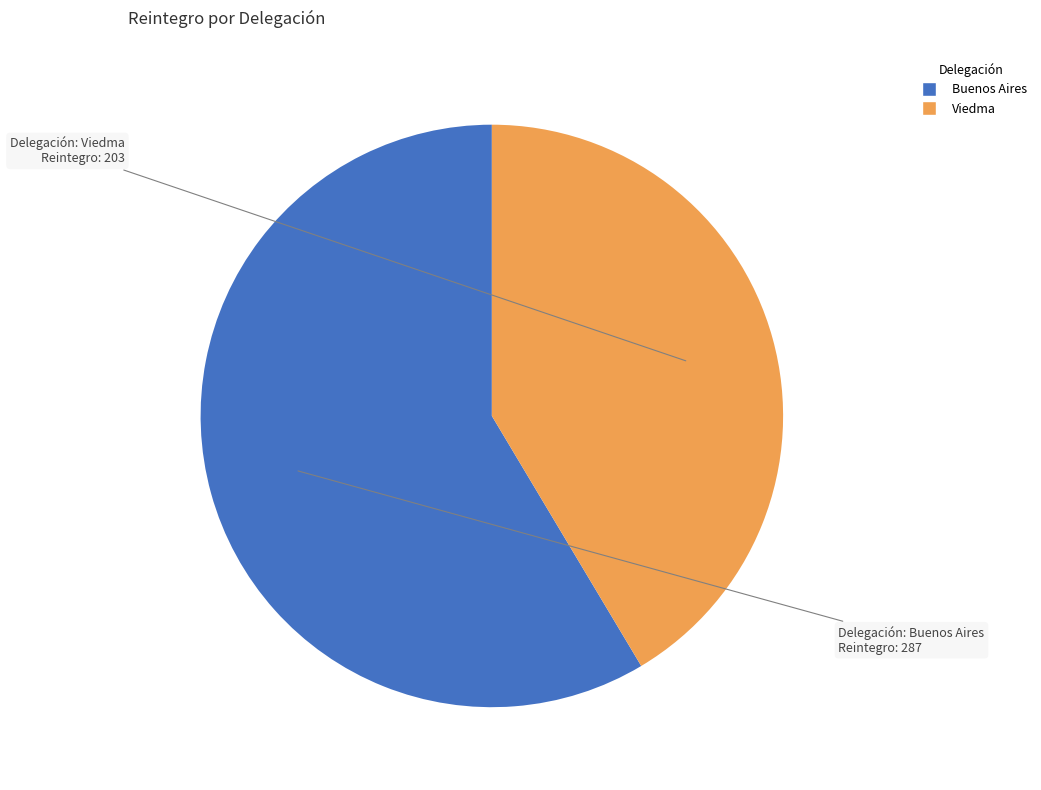

Does Viedma account for over 50% of the chart?

No